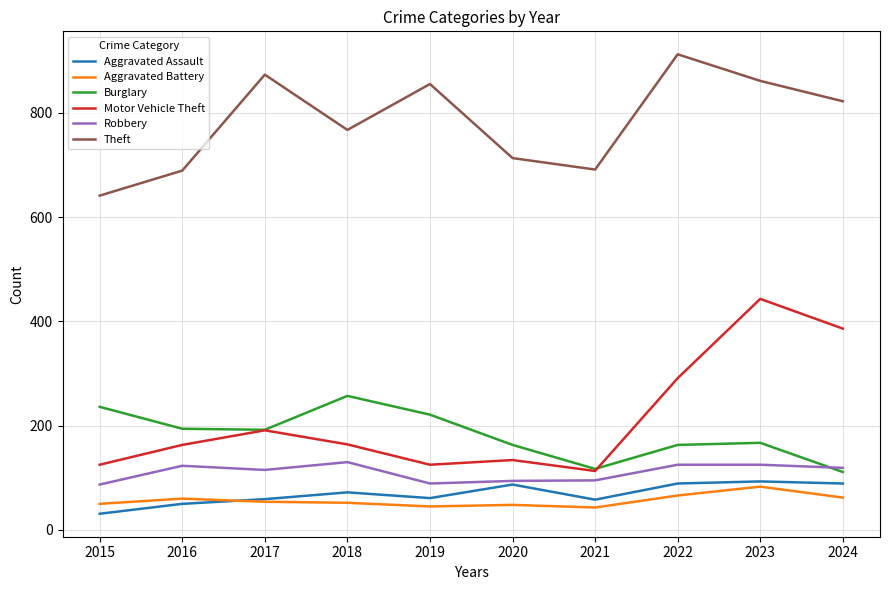

How many intersections are there between Burglary and Robbery?

1